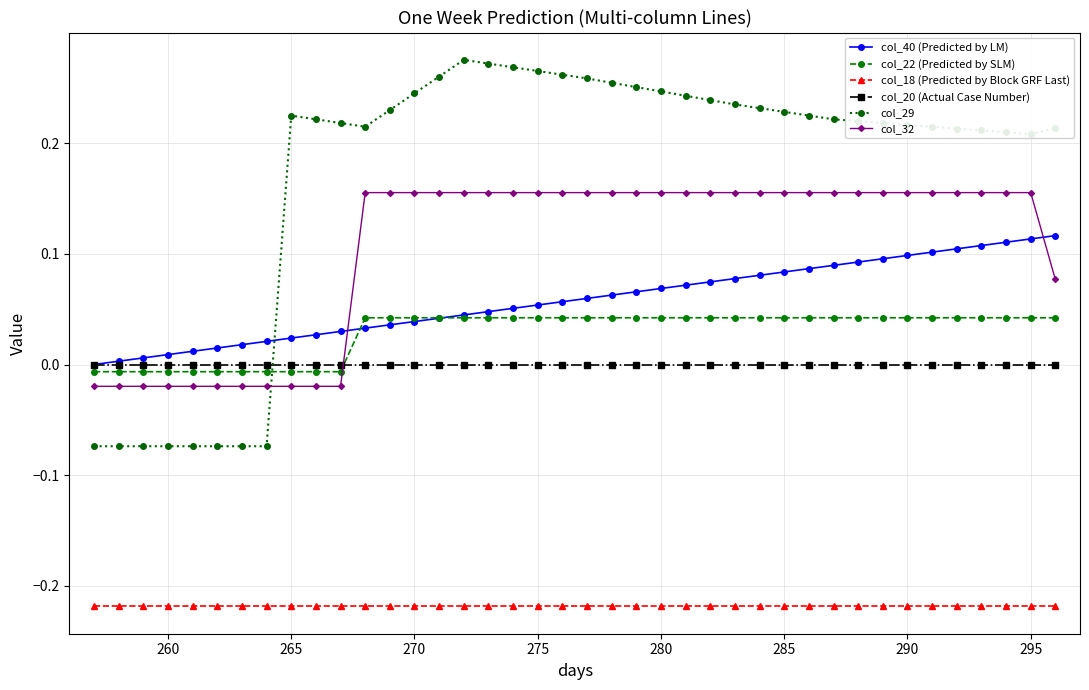

Is this an area chart (filled region under the line)?

No